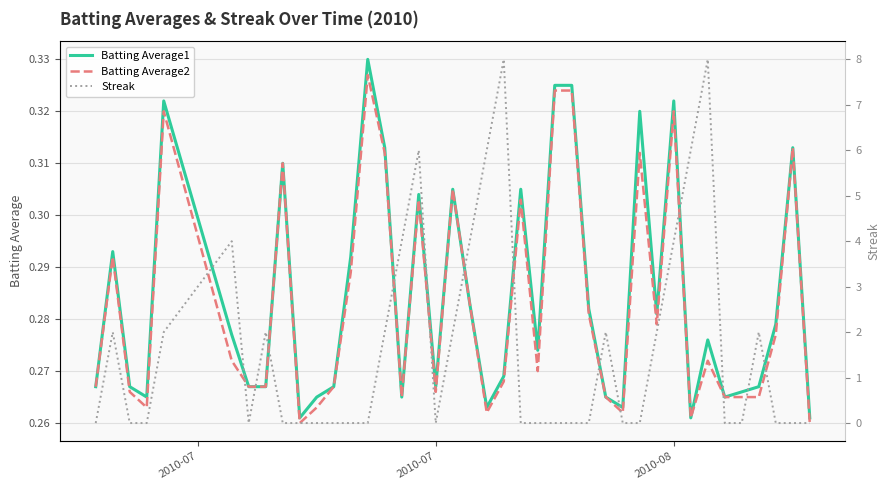

What is the value of the Batting Average1 point at the 11th from the left?

0.3